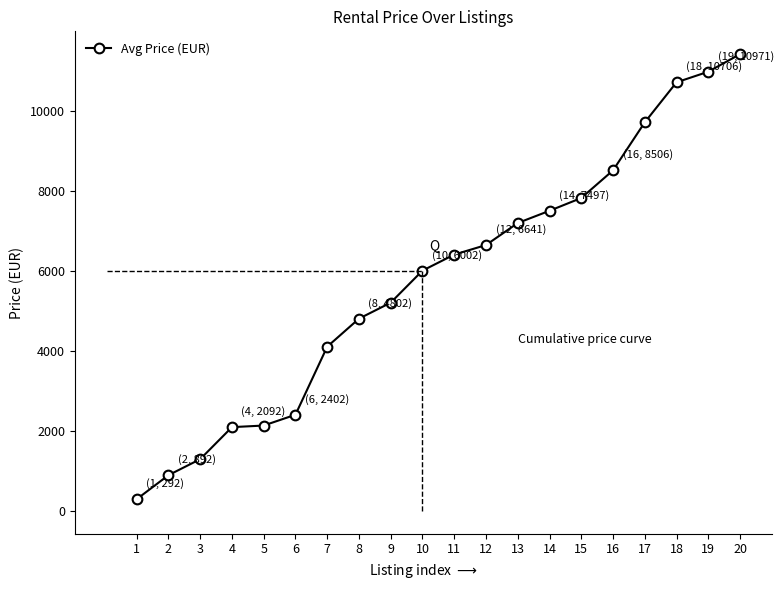

Where is the data nearest to the value 5850?

10